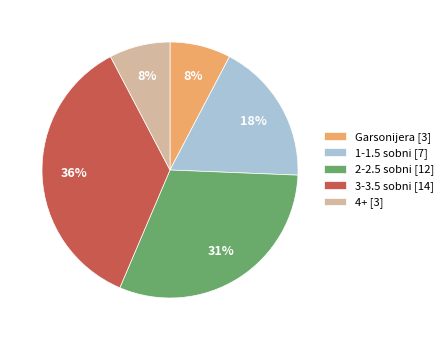

Do 4+ [3] and 2-2.5 sobni [12] together represent more than half of the pie?

No